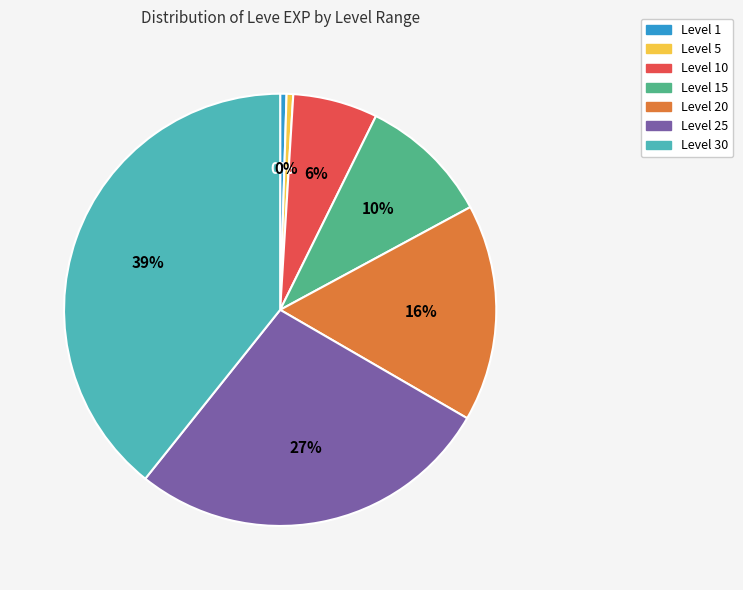

How many slices are in this pie chart?

7